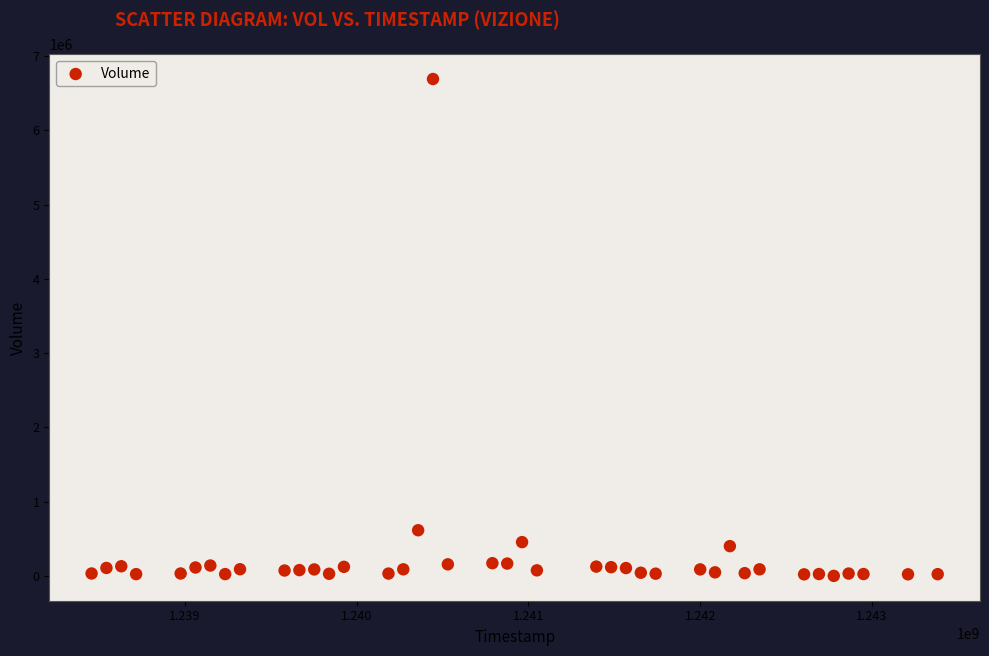

What is the range of X values (max minus min)?

4924800